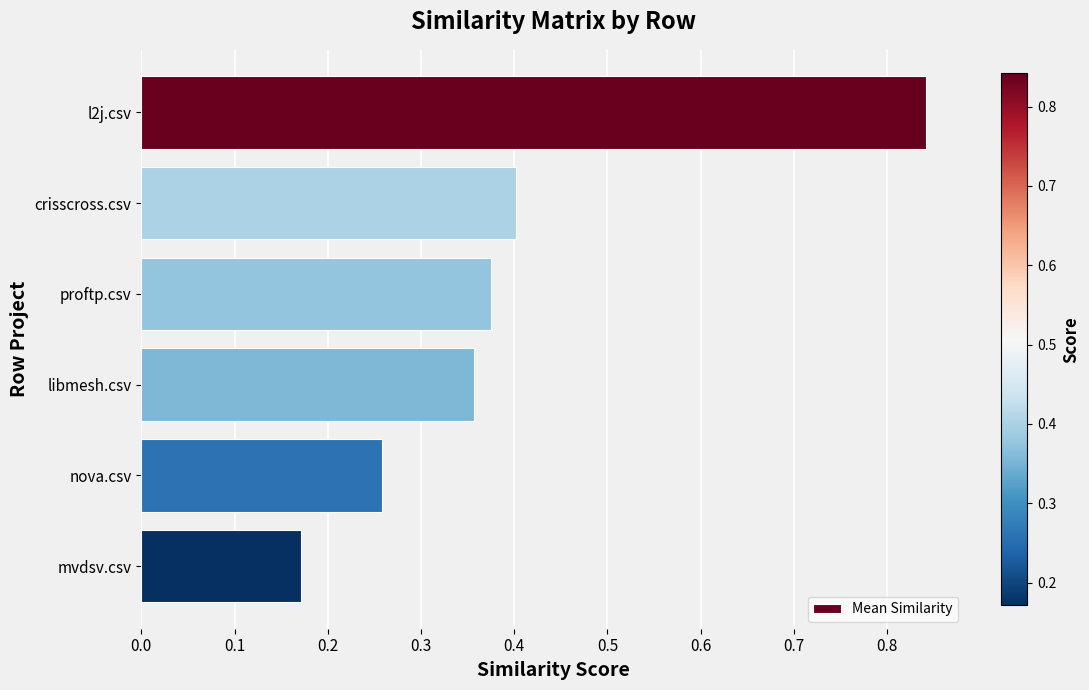

What is the difference between the maximum and minimum values?

0.7